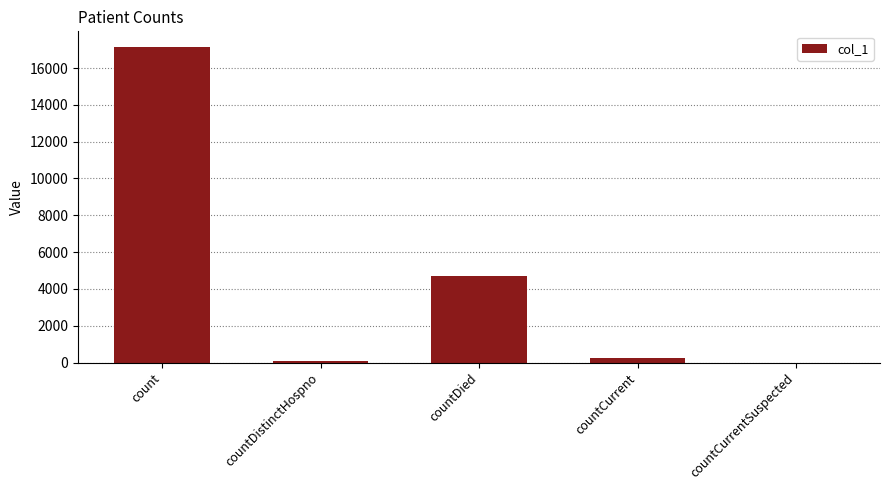

Which has a higher value, countCurrent or countDied?

countDied